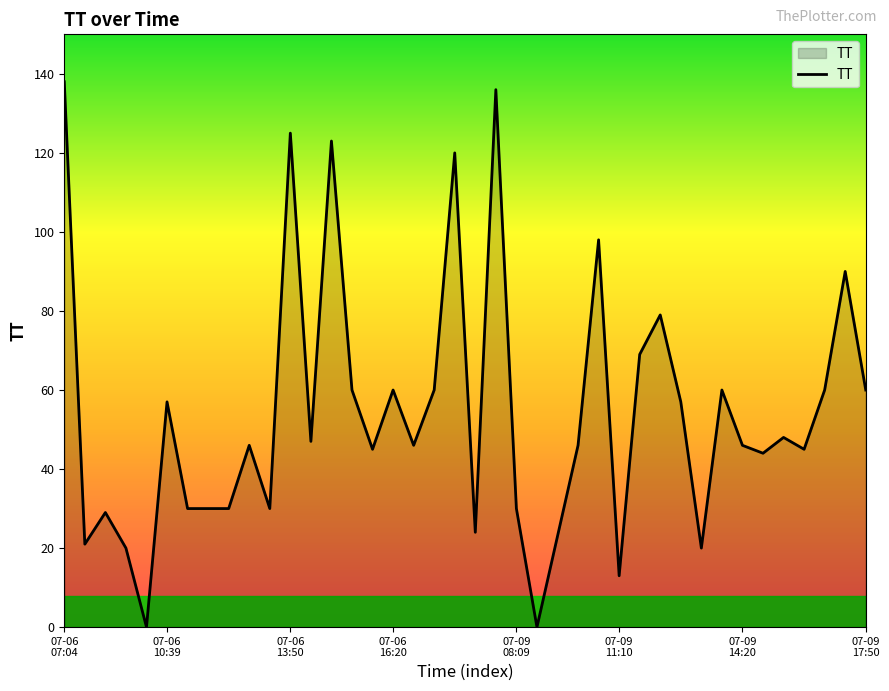

What is the greatest value displayed?

138